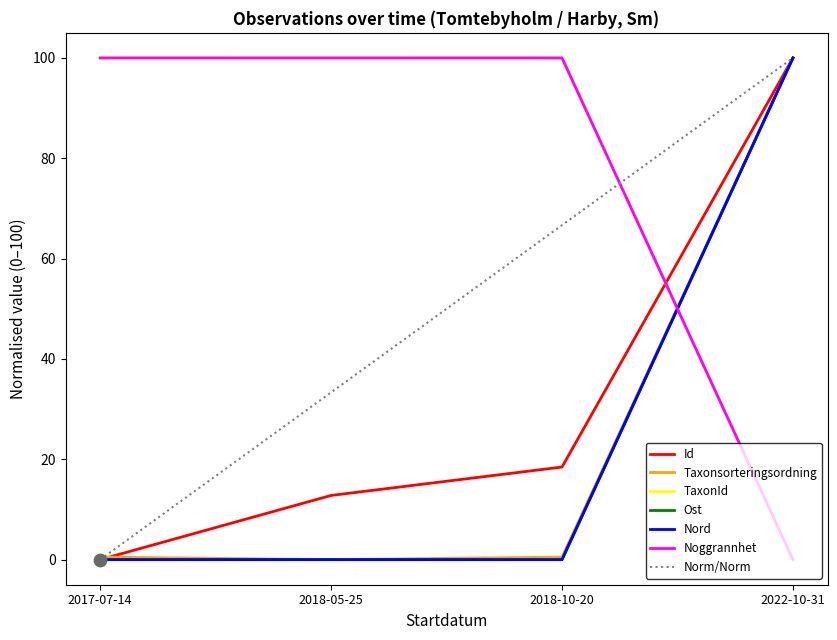

At which category is the sum across all series the highest?

2022-10-31